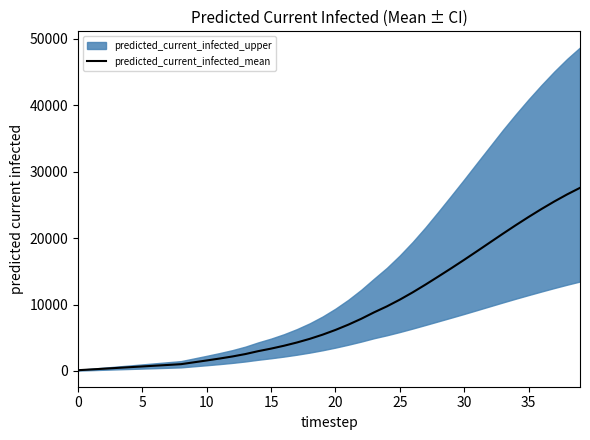

True or false: there are more than 1 points higher than both neighbors.

False